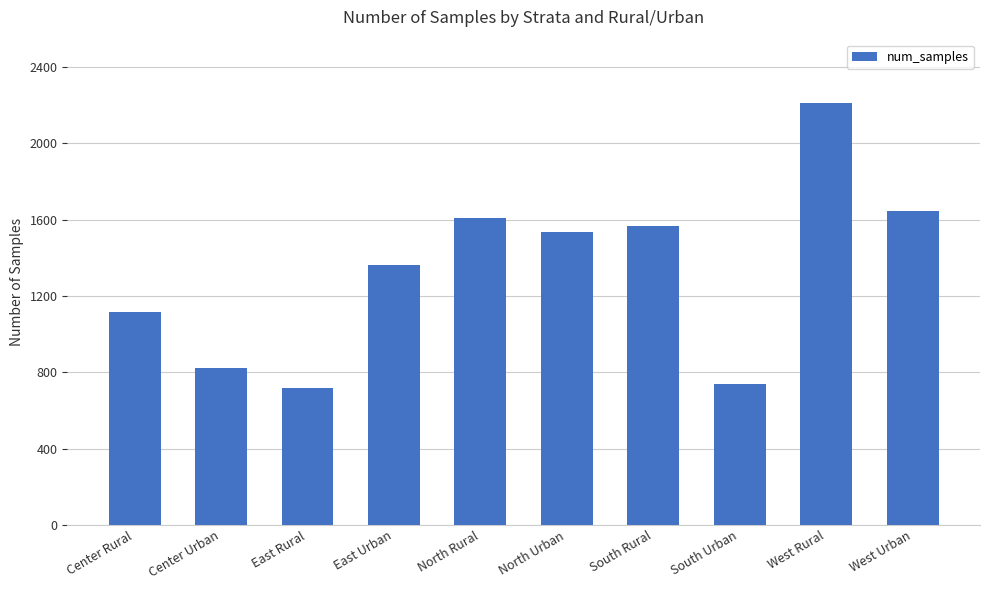

Rank the categories by value from lowest to highest.

East Rural, South Urban, Center Urban, Center Rural, East Urban, North Urban, South Rural, North Rural, West Urban, West Rural